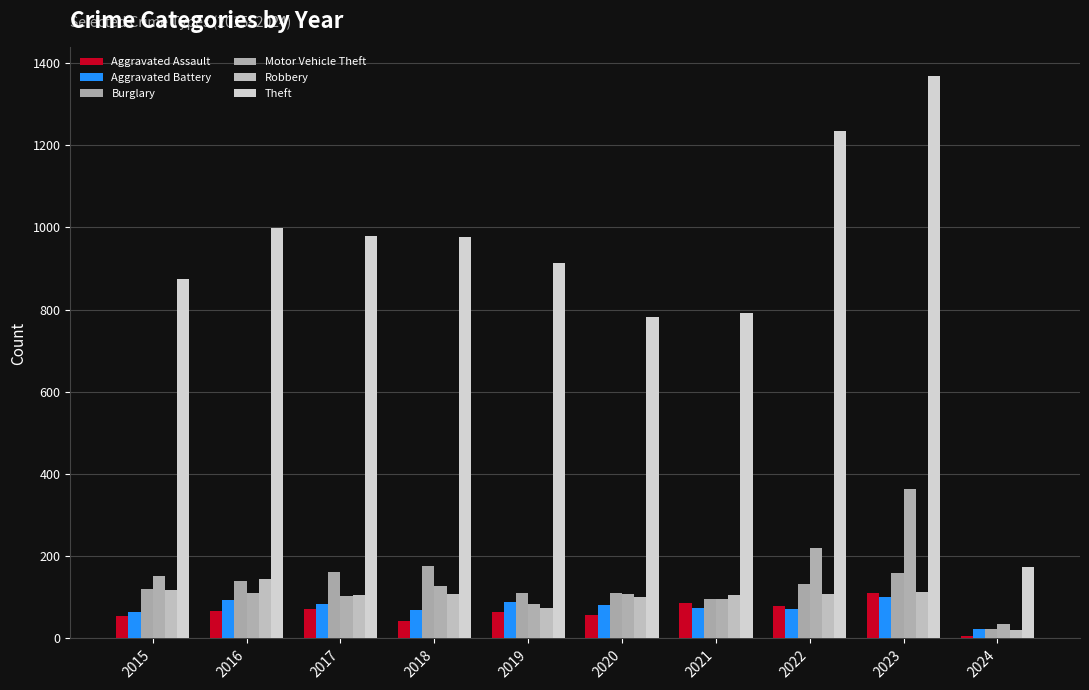

The Theft series shows 1057 at 2020. True or false?

False